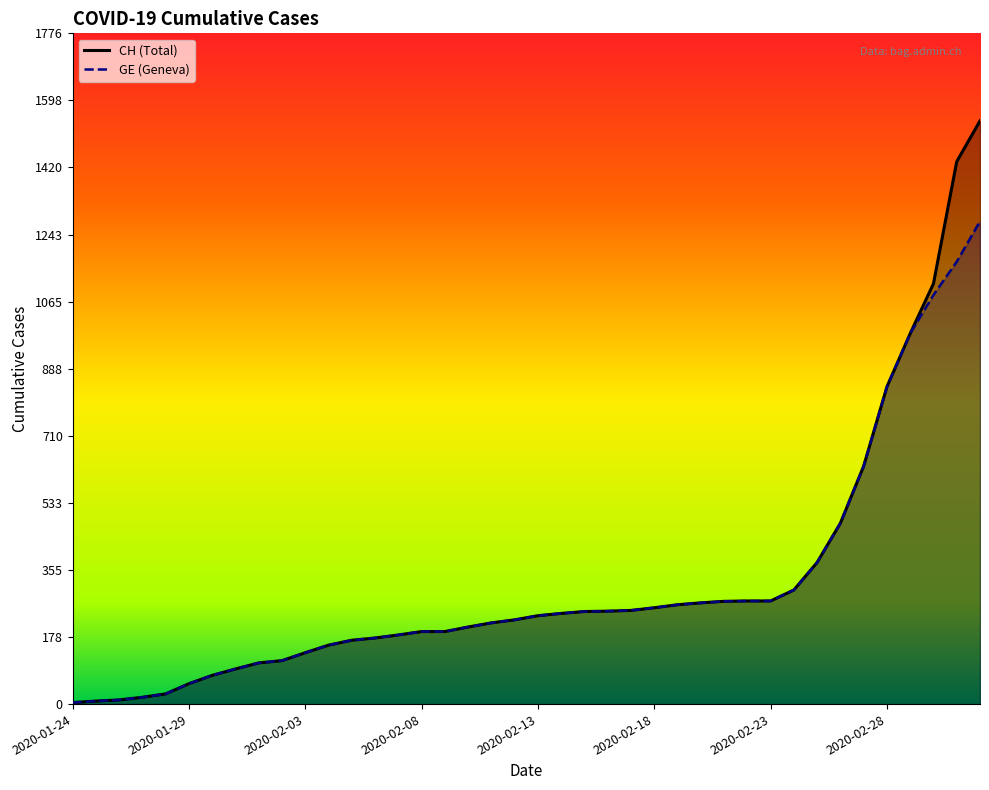

At which label is CH closest to 774?

2020-02-28